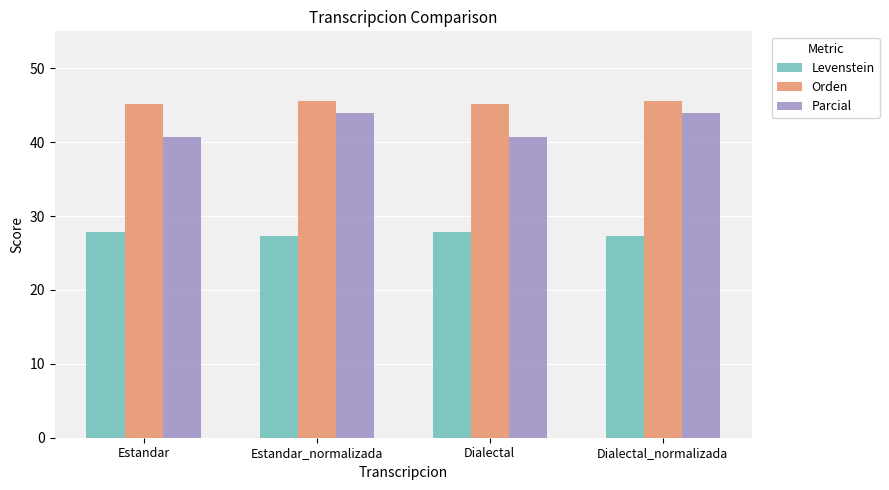

True or false: Levenstein has a value of 8.8 at Dialectal_normalizada.

False